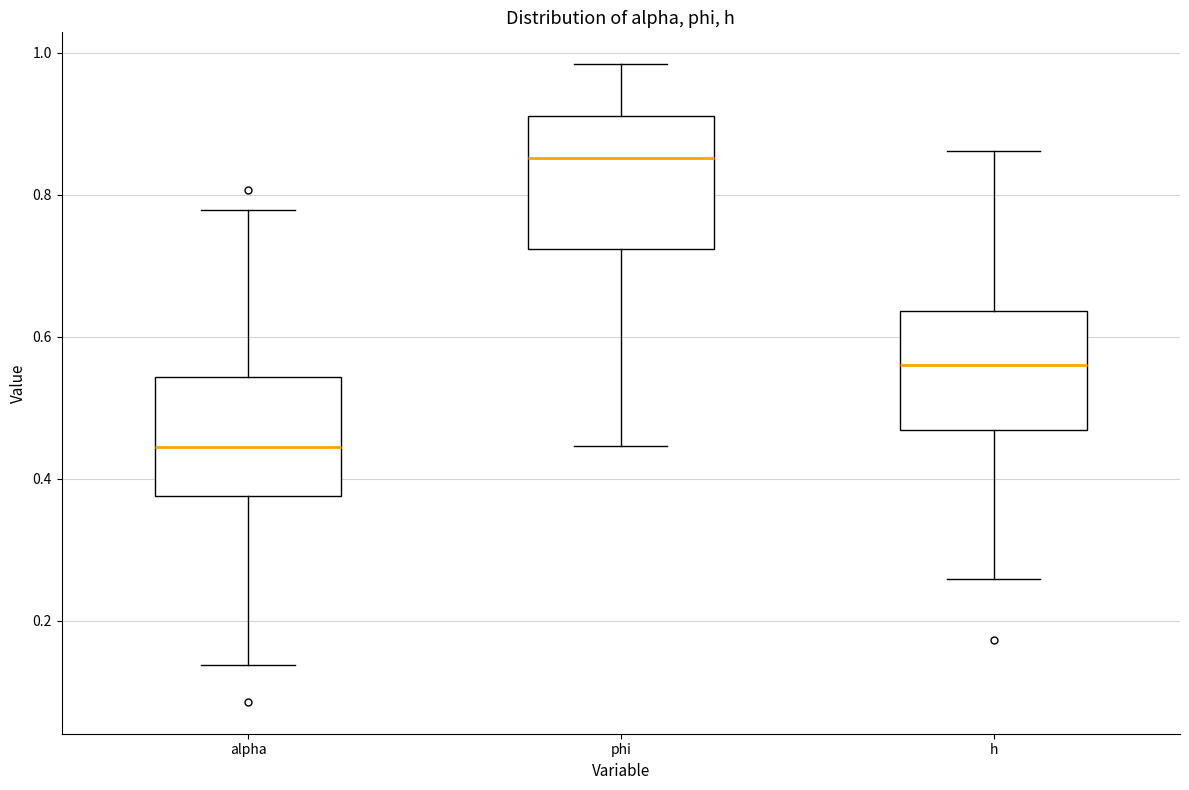

Where does the upper whisker of the box for h end on the y-axis? The values are not printed on the chart, so give them approximately, as read against the axis.

0.86